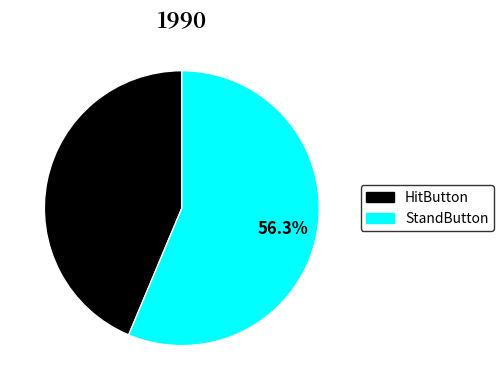

What percentage do HitButton and StandButton together represent?

100.0%